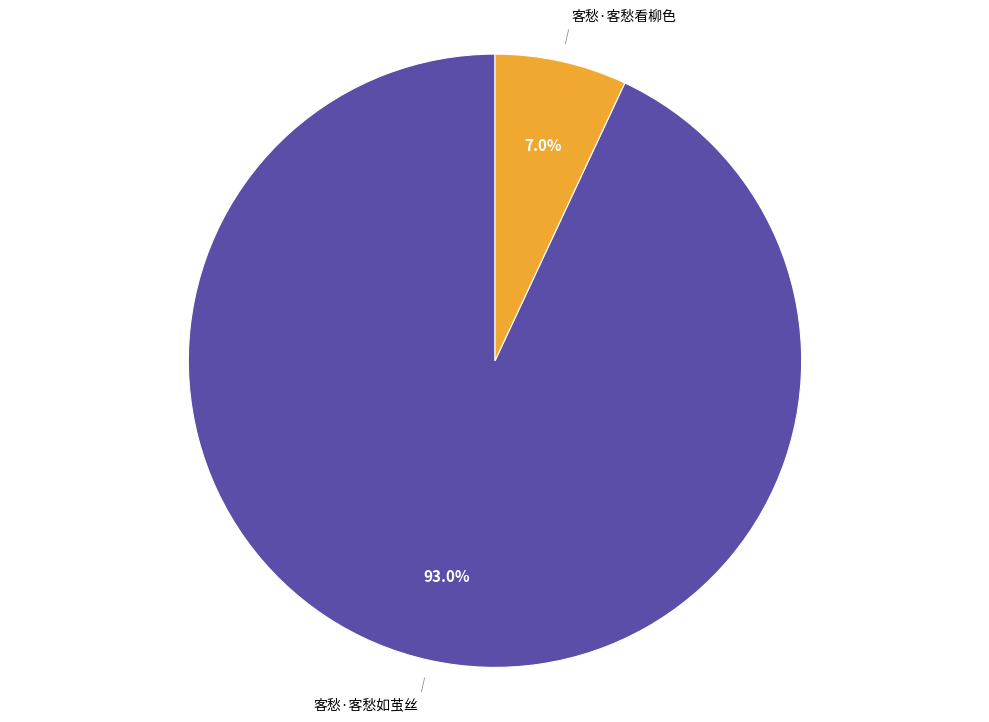

Is there any slice that represents more than half of the pie?

Yes